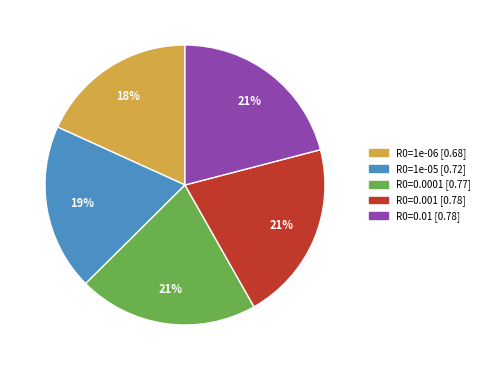

To the nearest percent, what is the combined percentage of R0=0.0001 and R0=0.01?

42%